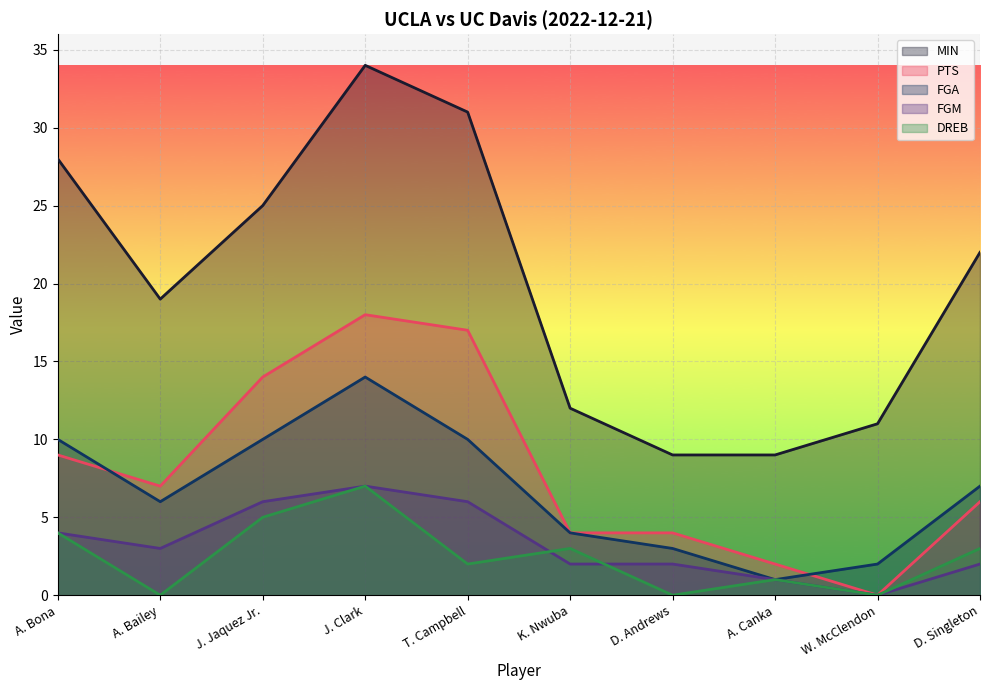

What is the approximate value of MIN at T. Campbell?

31